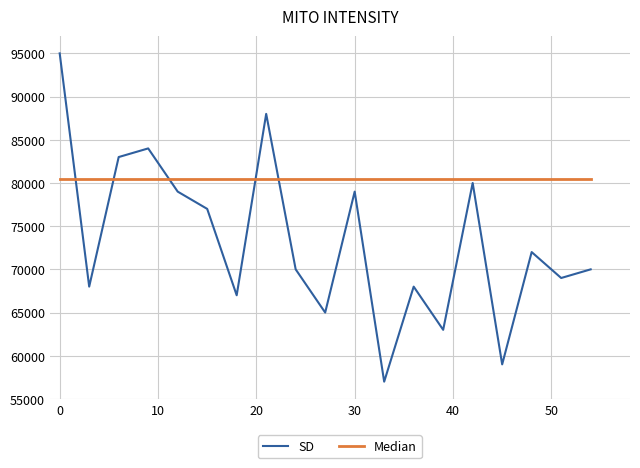

What is the maximum value shown in the chart?

95000